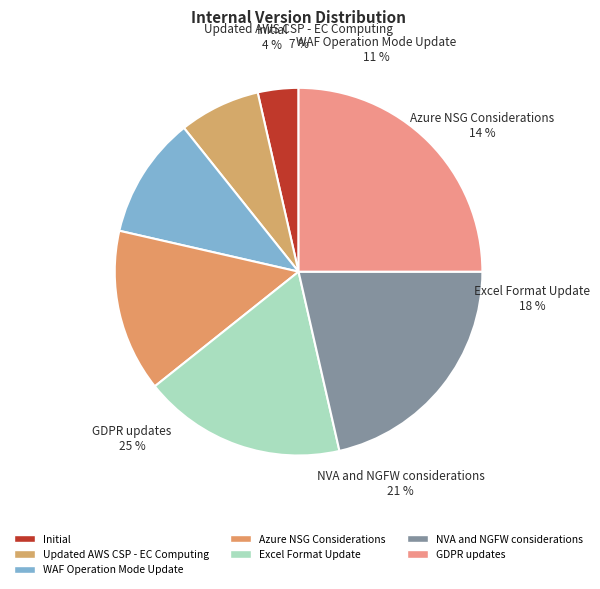

Is it true that Updated AWS CSP - EC Computing is 7% of the pie?

True